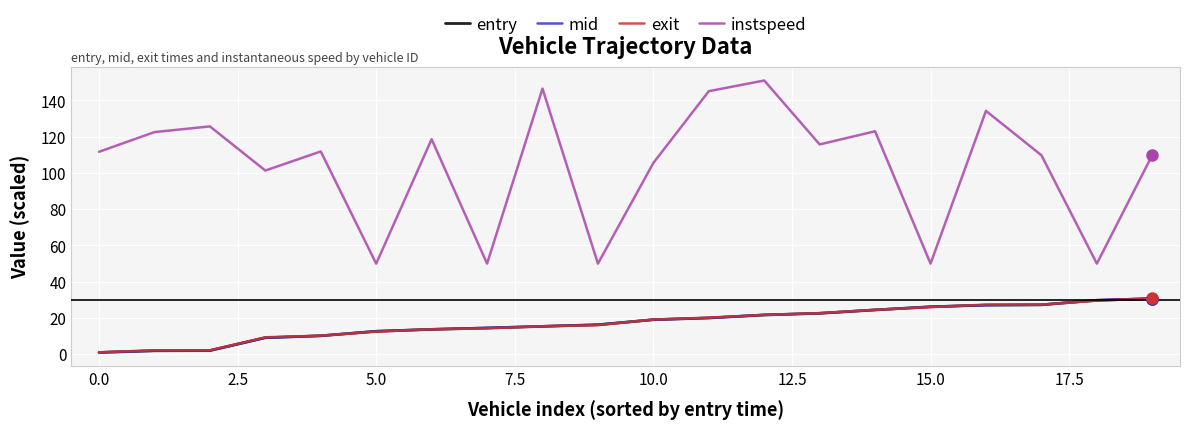

What are all the series names shown in the legend?

entry, mid, exit, instspeed